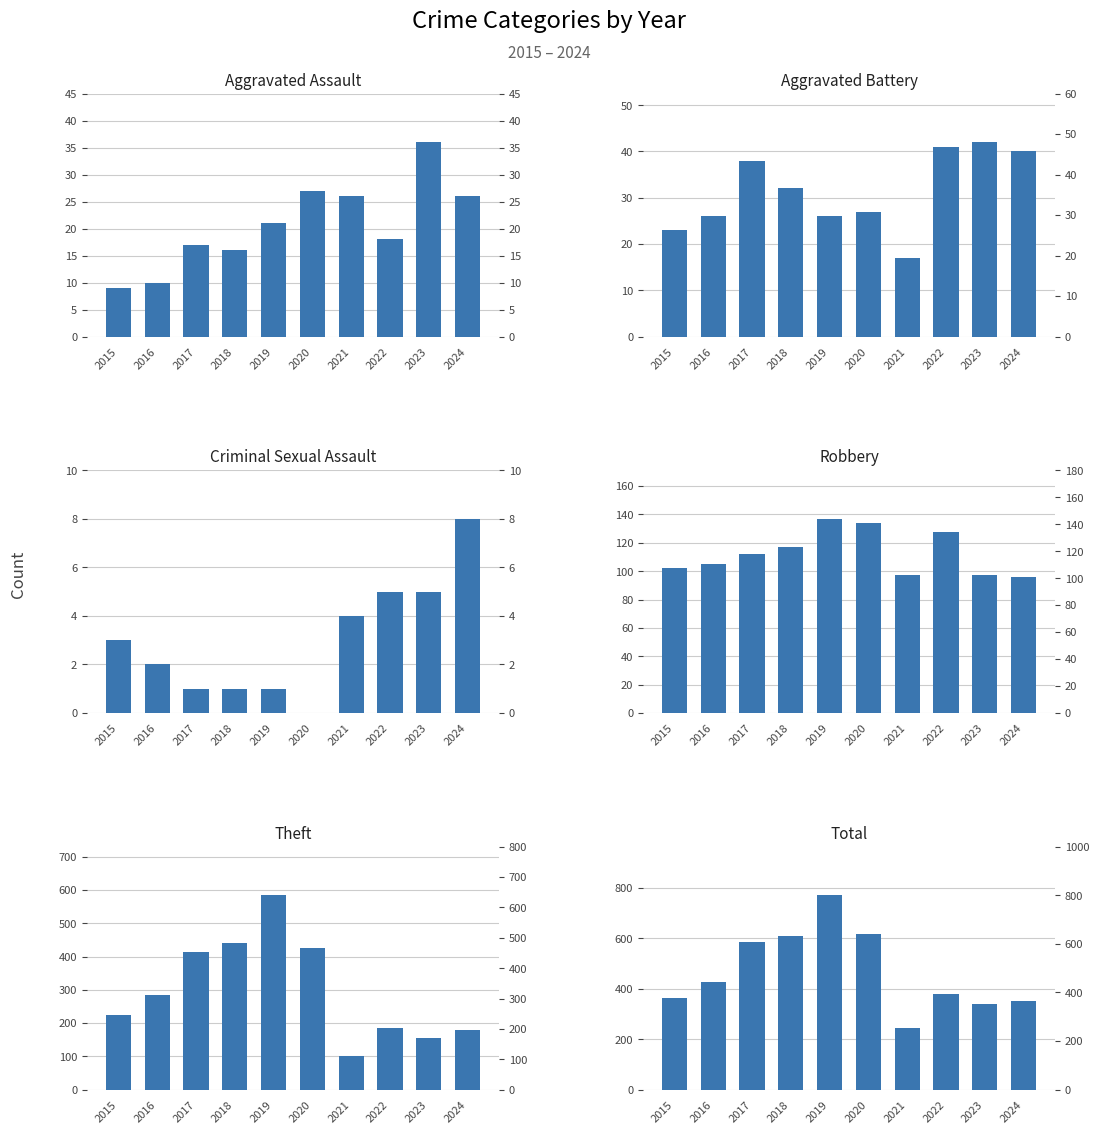

At which label does Aggravated Battery reach its peak?

2023